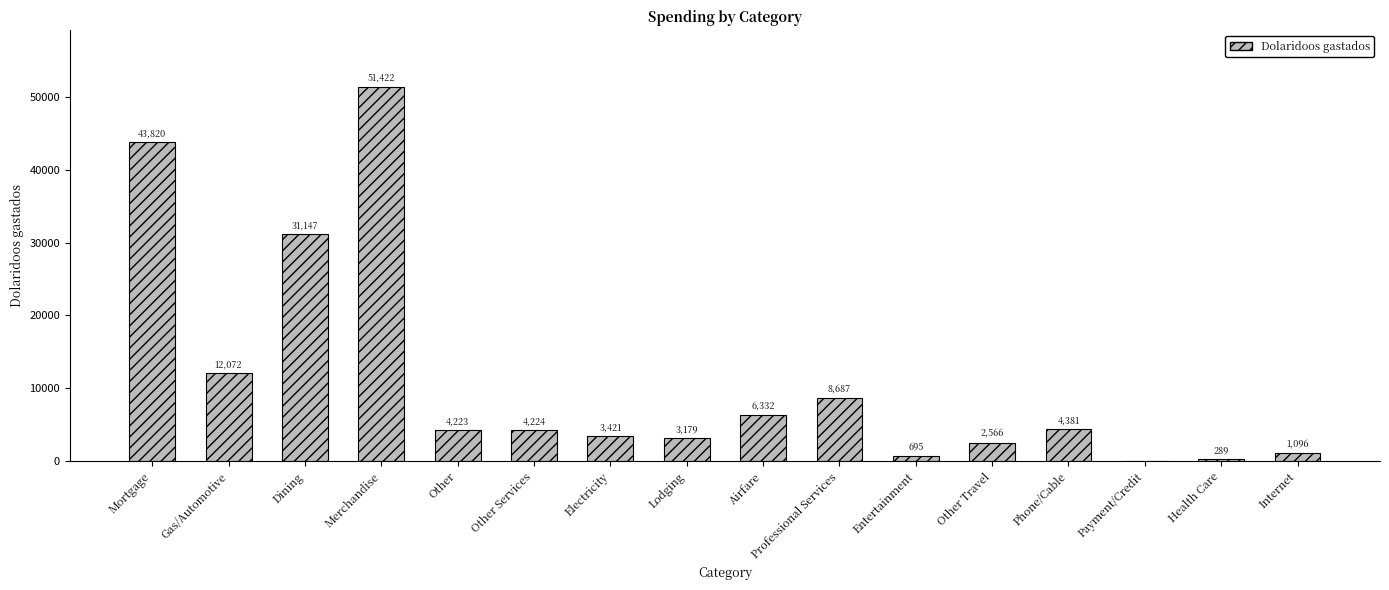

Is it true that the value at Other Travel is 2566.3?

True